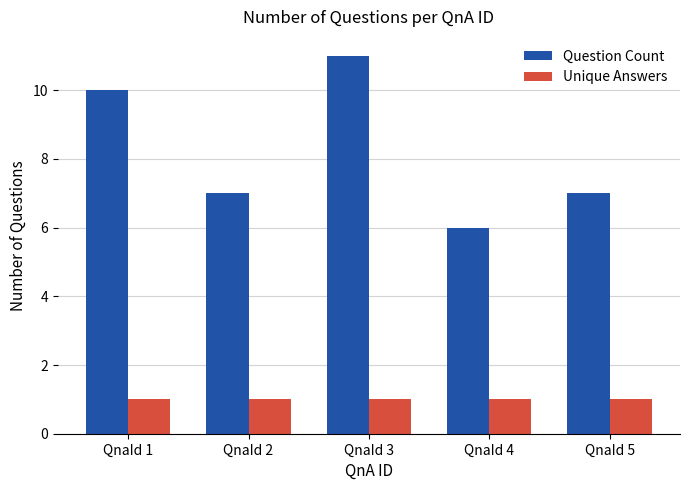

Reading left to right, transcribe all the data shown in this chart.

Question Count: 10	7	11	6	7
Unique Answers: 1	1	1	1	1